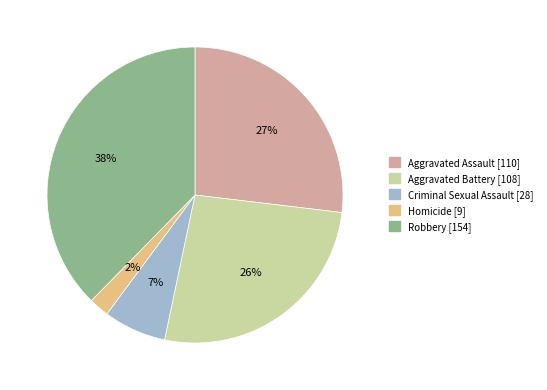

Count the number of slices in the pie.

5